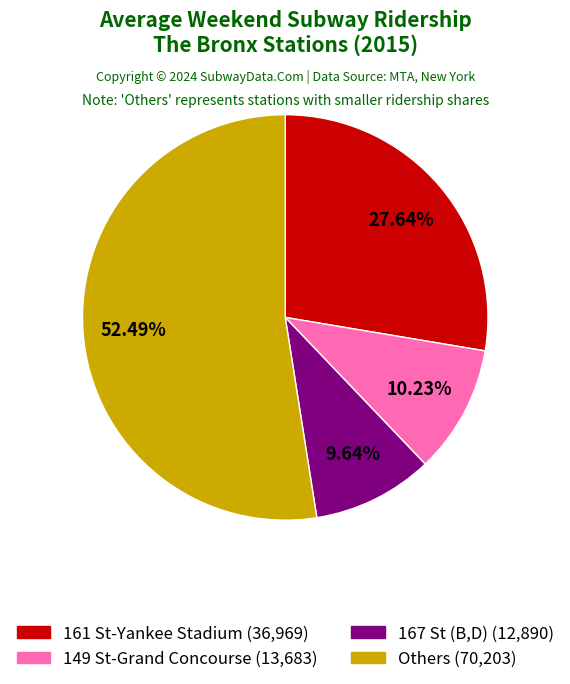

Does any single category account for the majority?

Yes